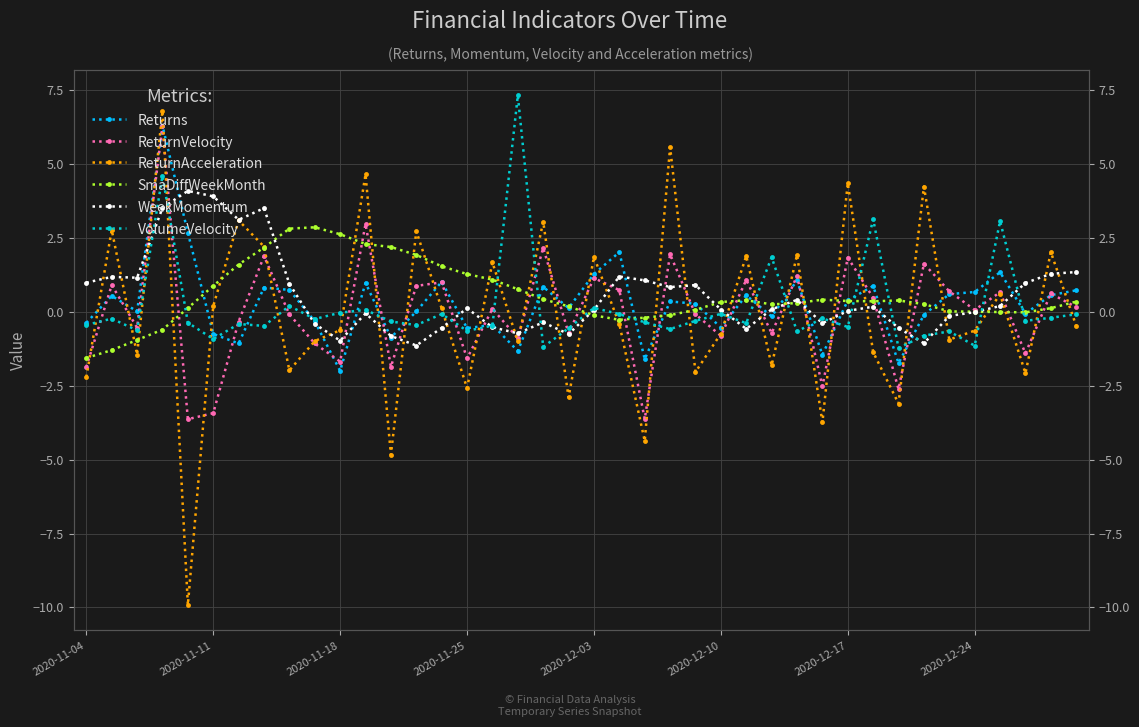

List the series in order of their peak value, highest first.

VolumeVelocity, ReturnAcceleration, Returns, ReturnVelocity, WeekMomentum, SmaDiffWeekMonth